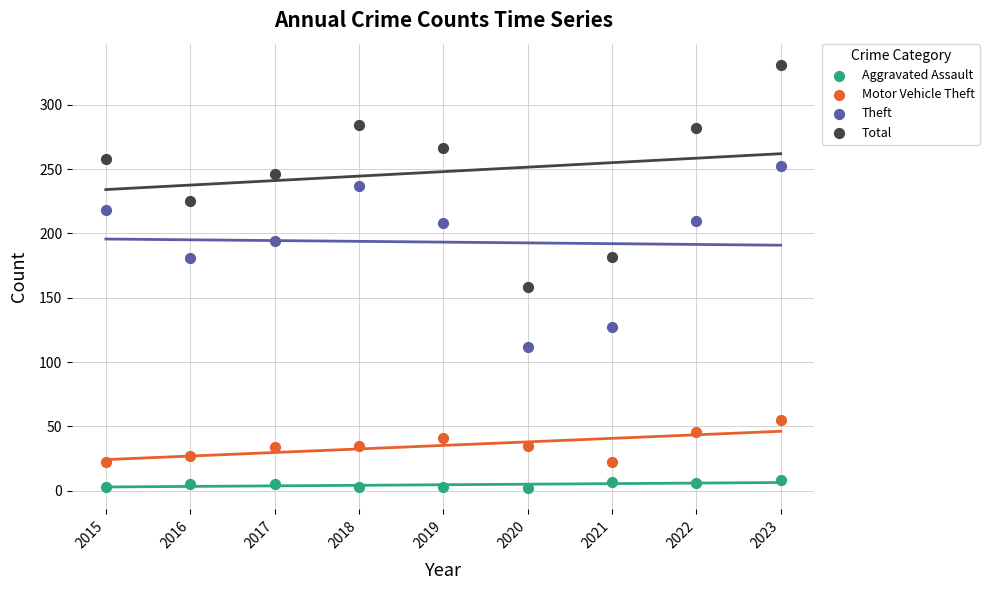

Across all data points, what is the range of Y values (max minus min)?

329